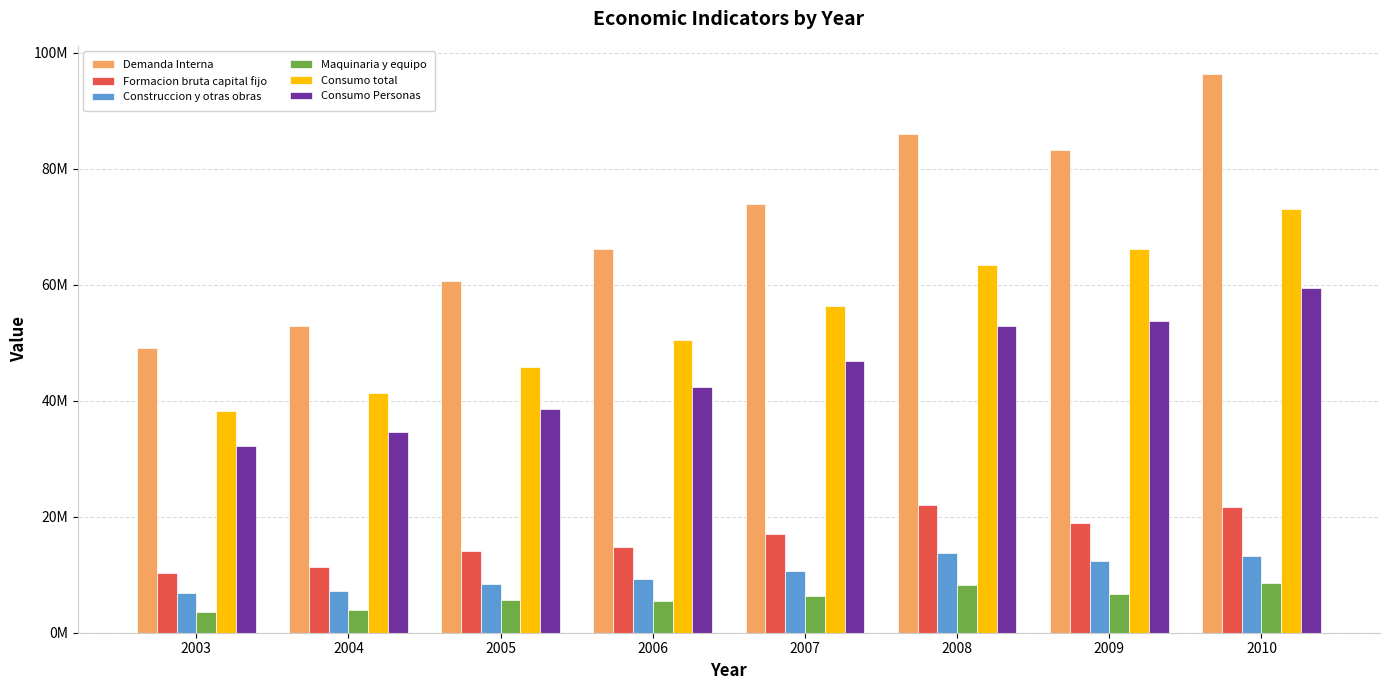

Where does the Maquinaria y equipo series first go above 6341238?

2008